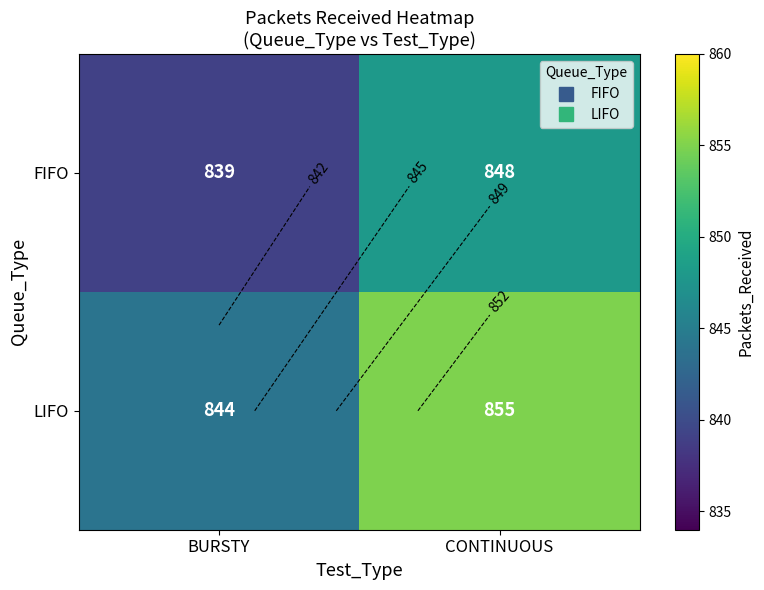

What is the maximum value for FIFO?

848